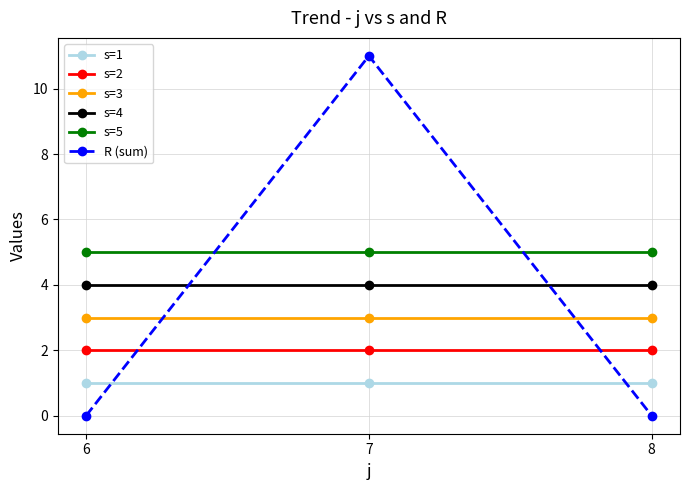

What is the total value across all series at 6?

15